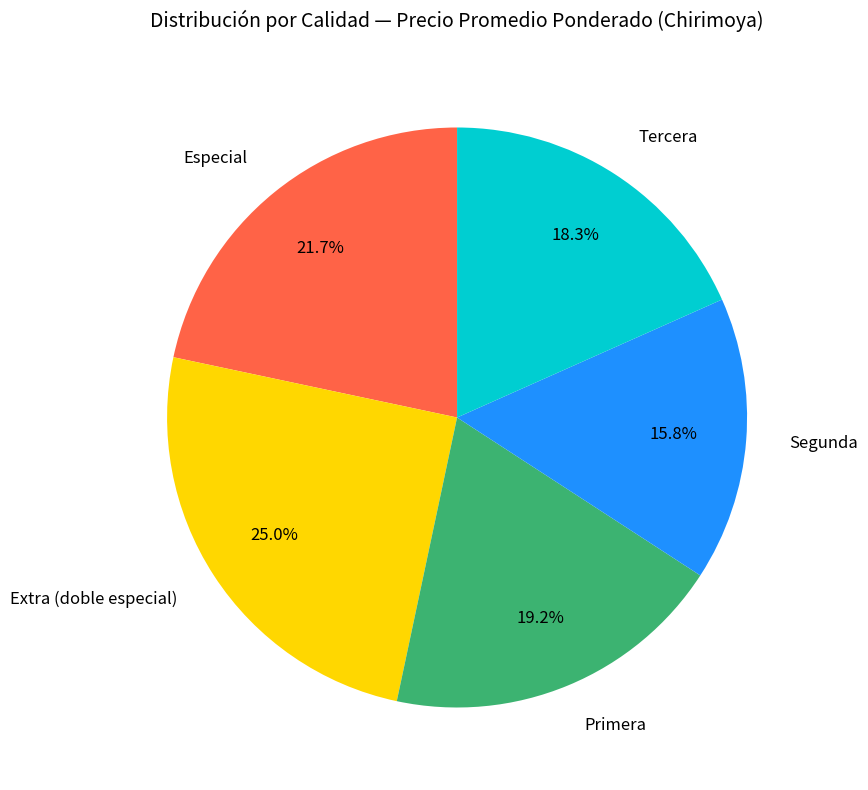

Does any single category account for the majority?

No